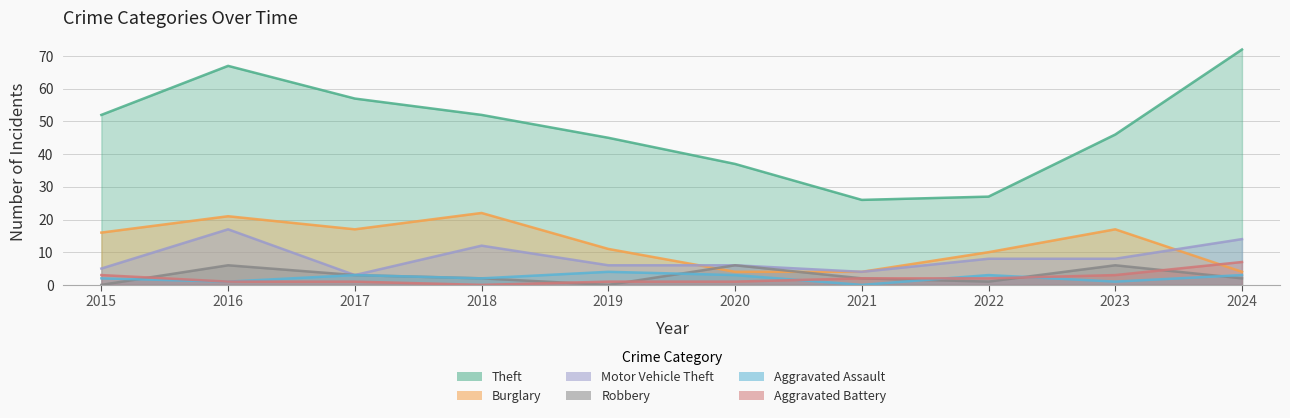

How many interior local peaks does the Burglary series have?

3